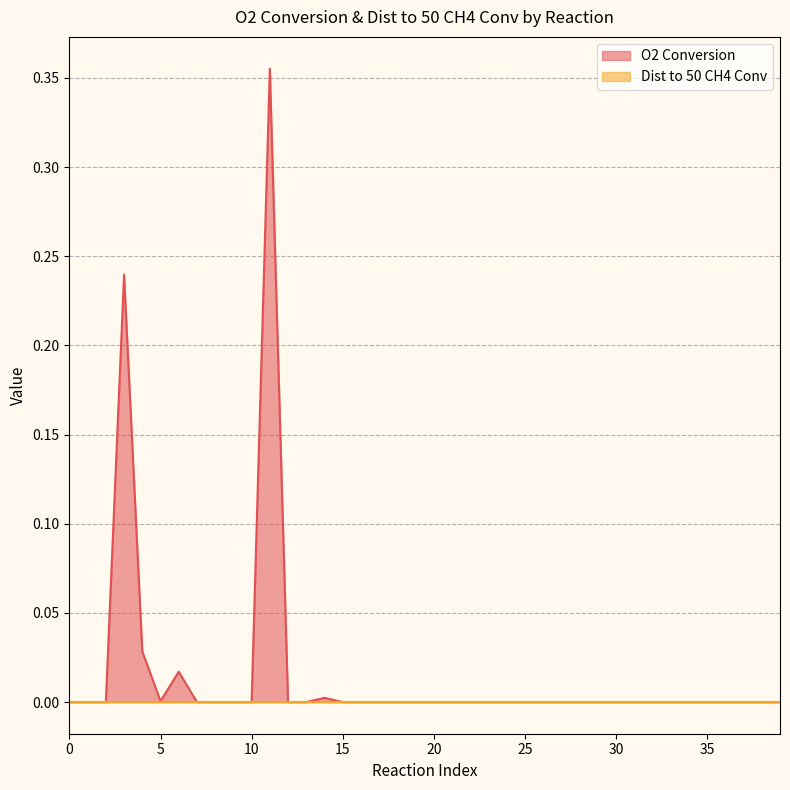

What is the sum of all values?

0.6